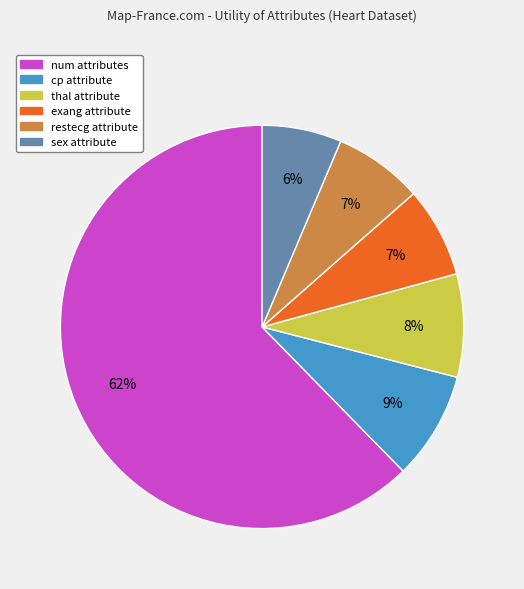

Does num account for over 50% of the chart?

Yes